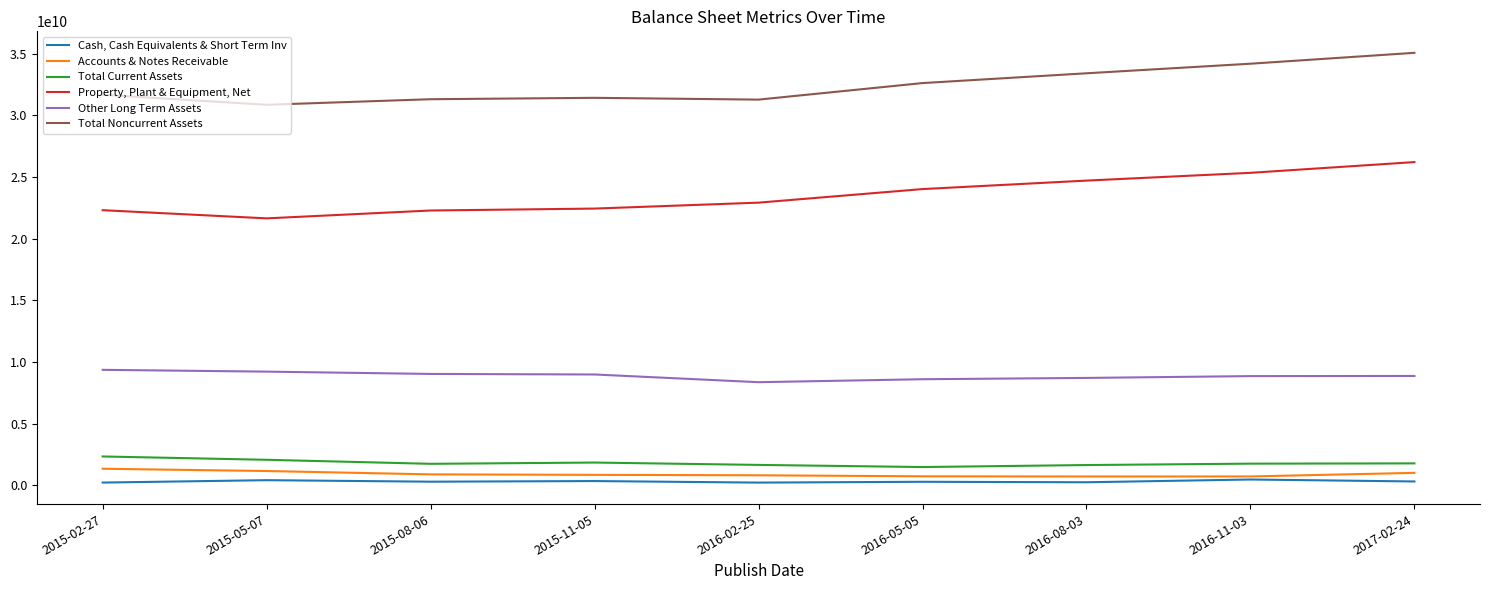

True or false: Other Long Term Assets and Cash, Cash Equivalents & Short Term Inv intersect in this chart.

False